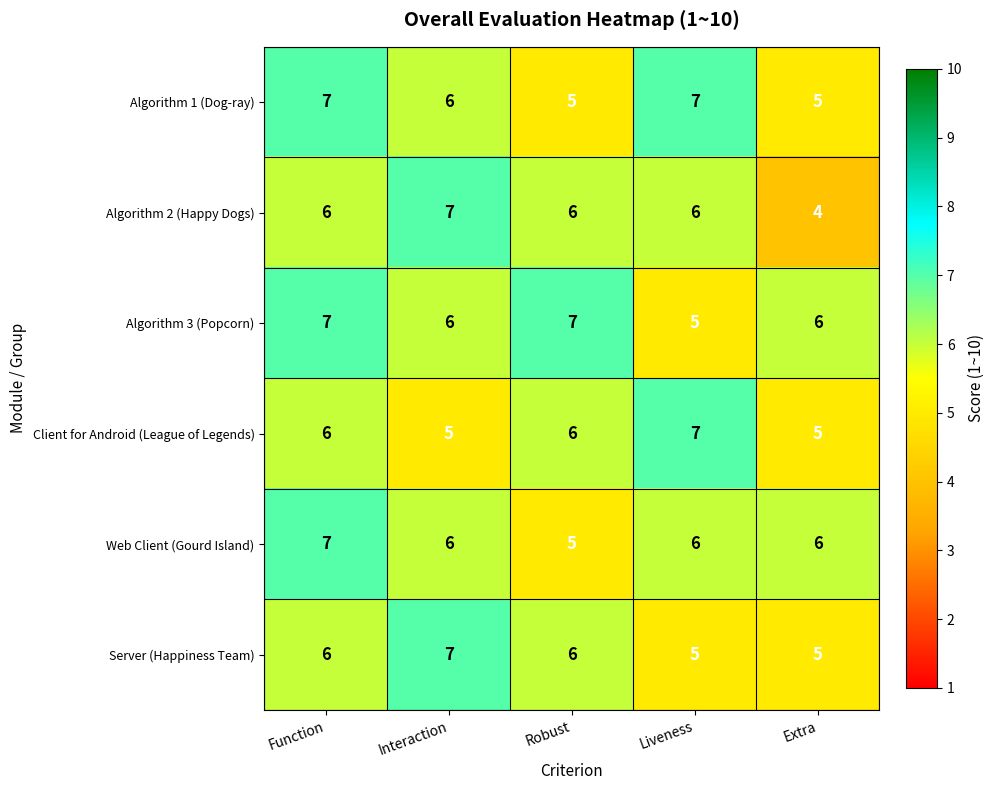

True or false: Web Client (Gourd Island) has a value of 5 at Robust.

True